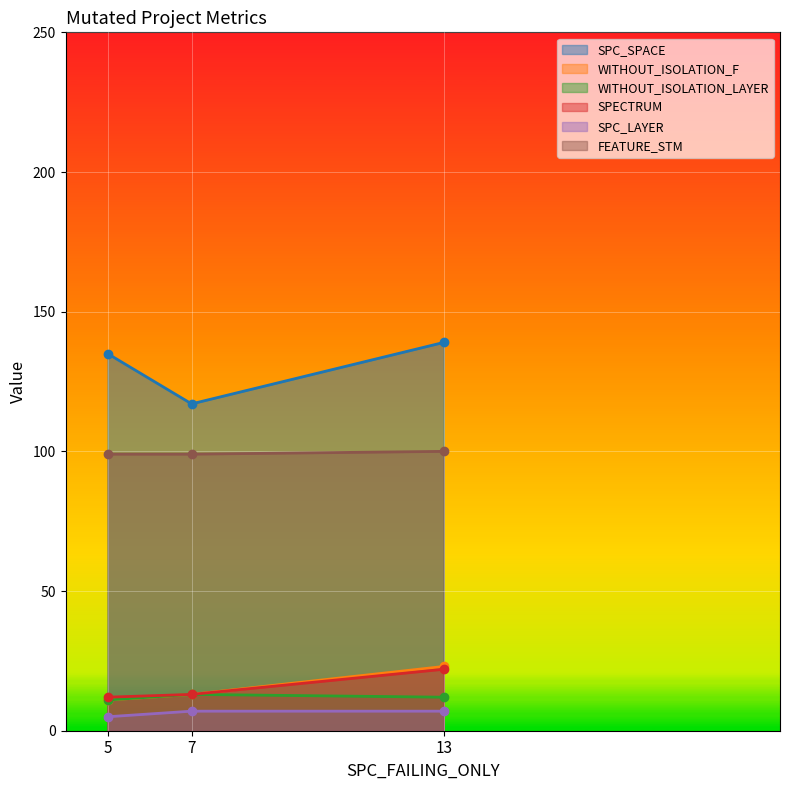

The WITHOUT_ISOLATION_LAYER series shows 11 at 5. True or false?

True